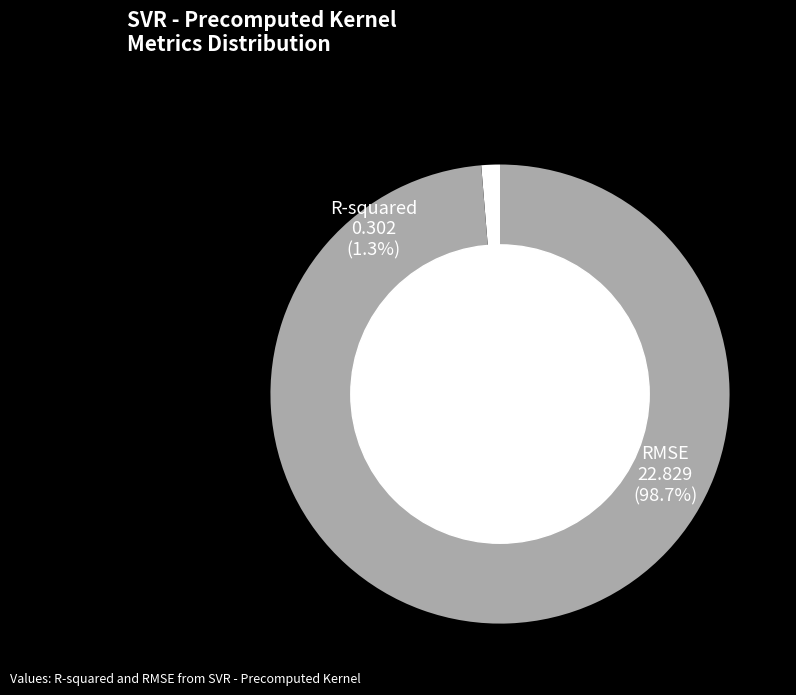

The RMSE slice represents 89% of the pie. True or false?

False